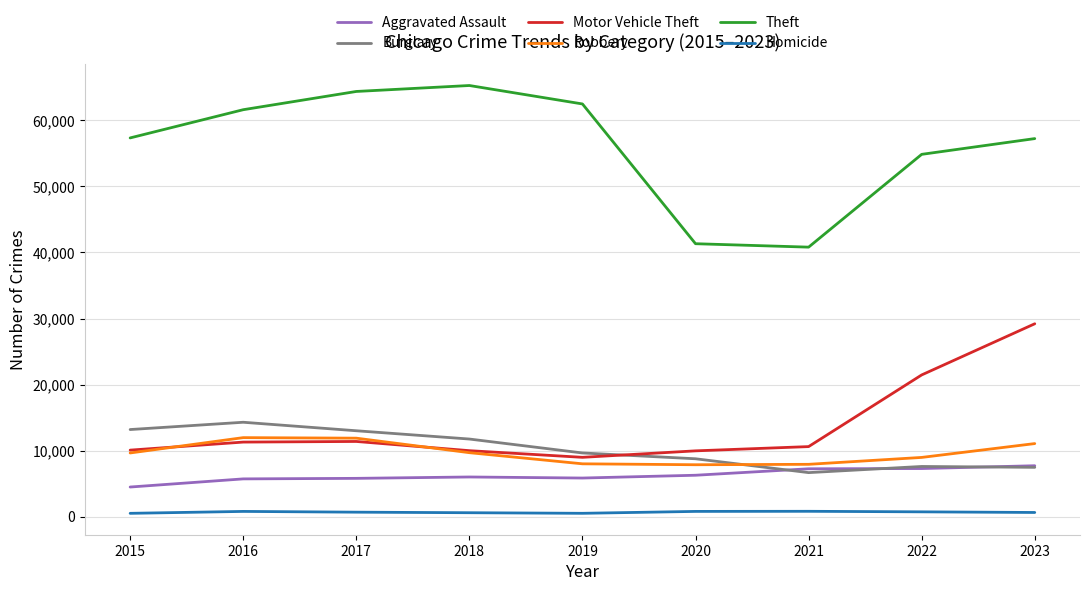

What are all the series names shown in the legend?

Aggravated Assault, Burglary, Motor Vehicle Theft, Robbery, Theft, Homicide